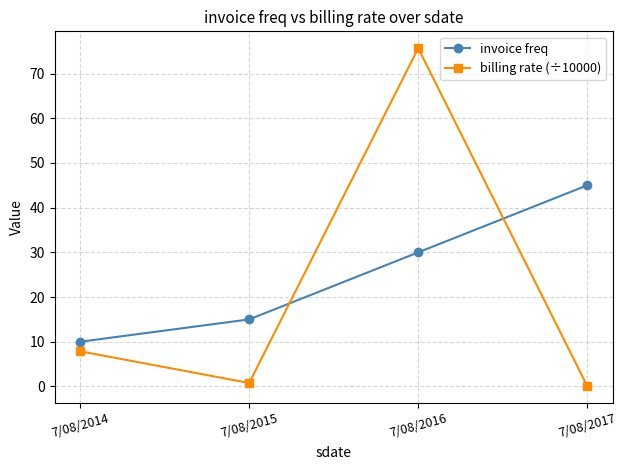

True or false: invoice freq and billing rate (÷10000) cross at least once.

True